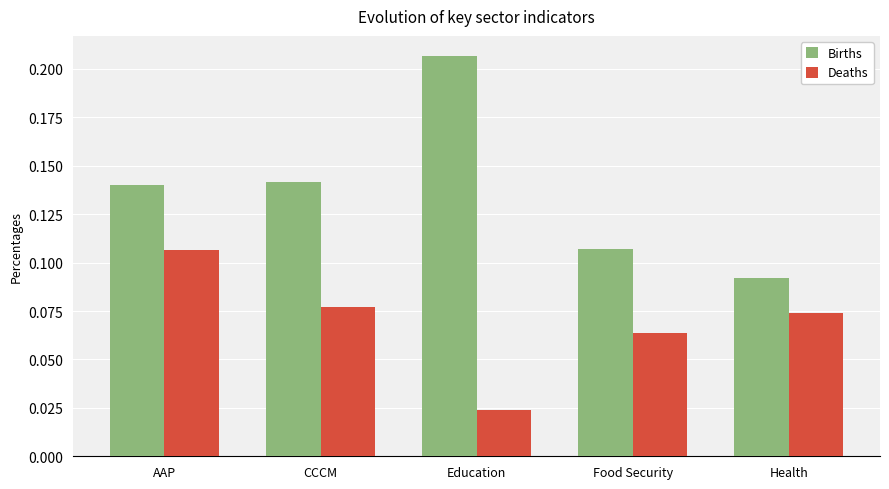

Count the Deaths values in the range 0 to 1.

5